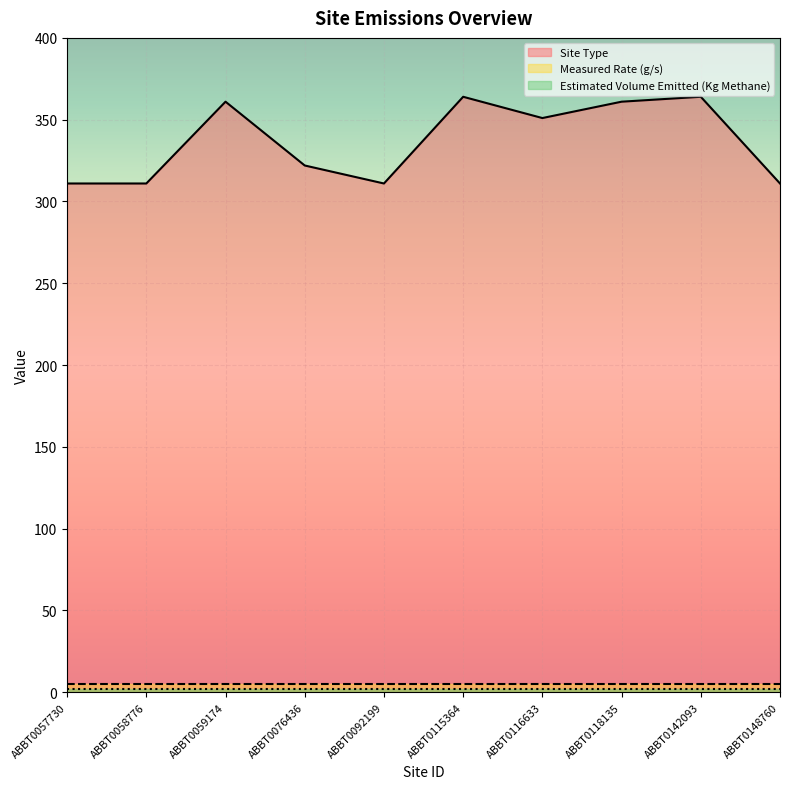

What is the highest value of the Site Type series?

364